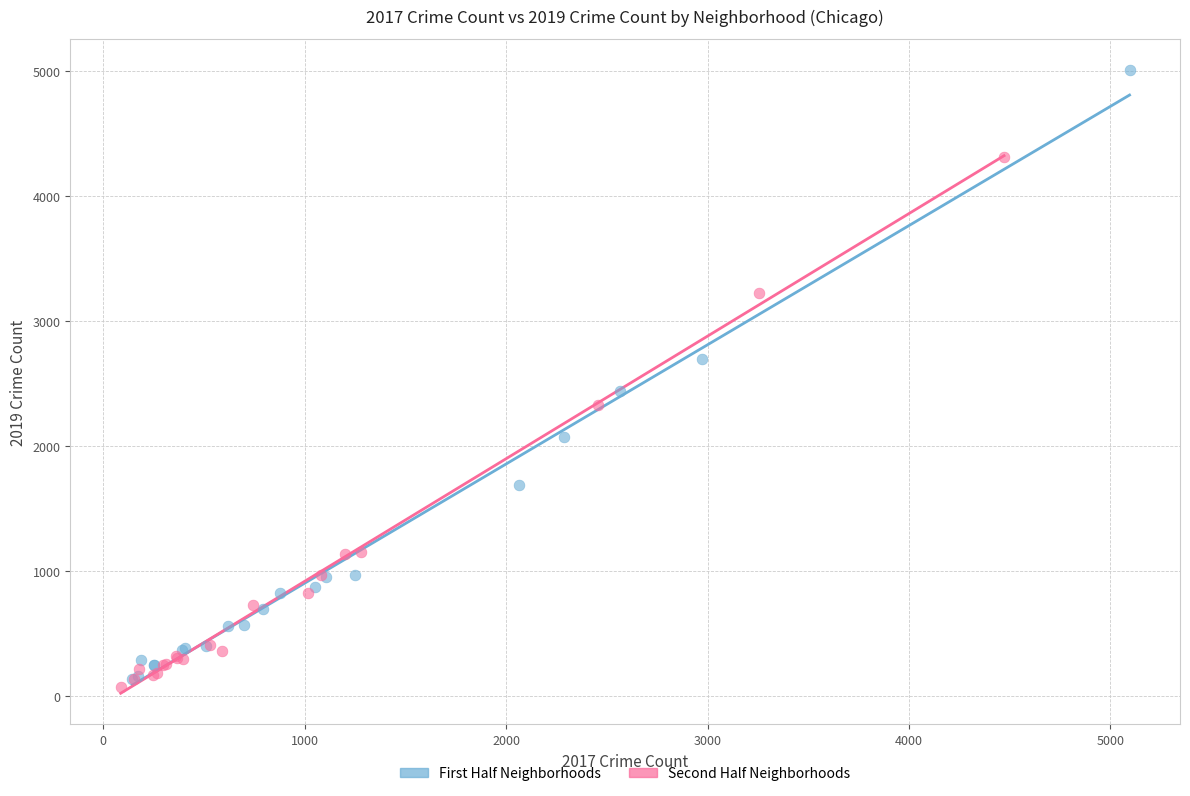

Which series has the widest spread of Y values?

First Half Neighborhoods